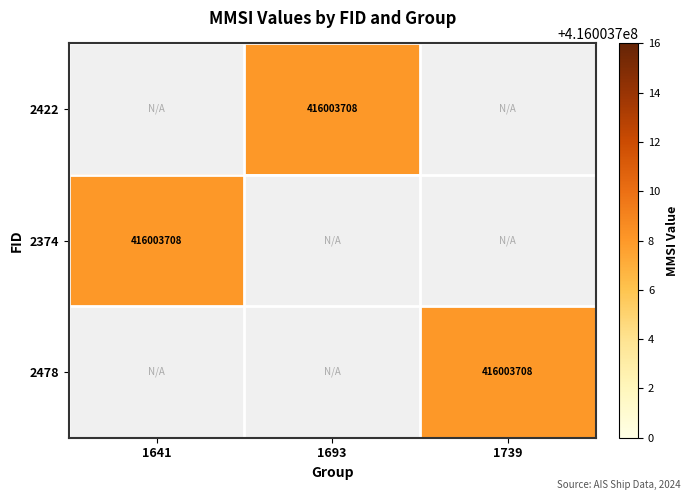

Which series has the widest spread of values?

2374